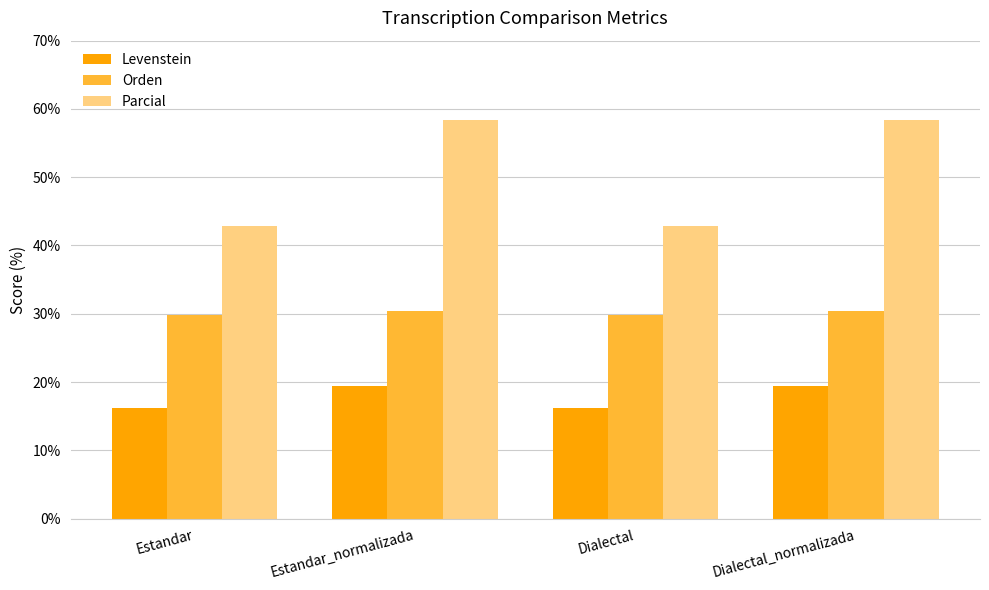

How many data points in Levenstein are less than 19?

2